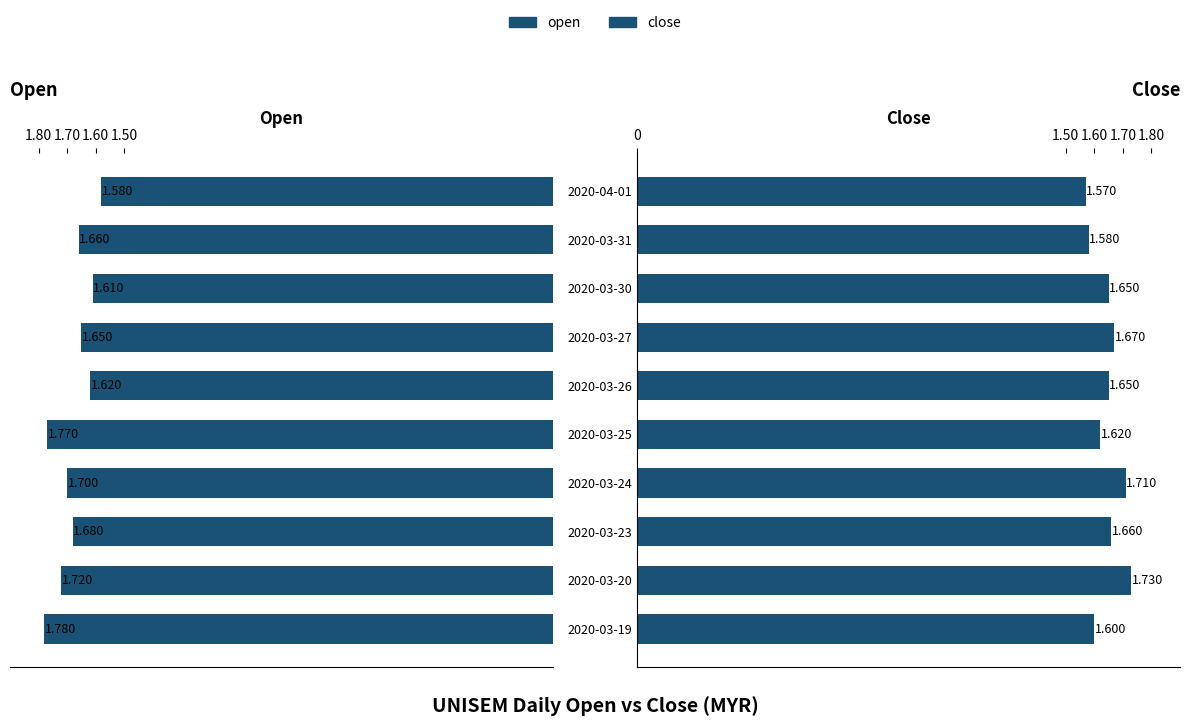

The value of close at 2020-03-20 is 0.5. True or false?

False